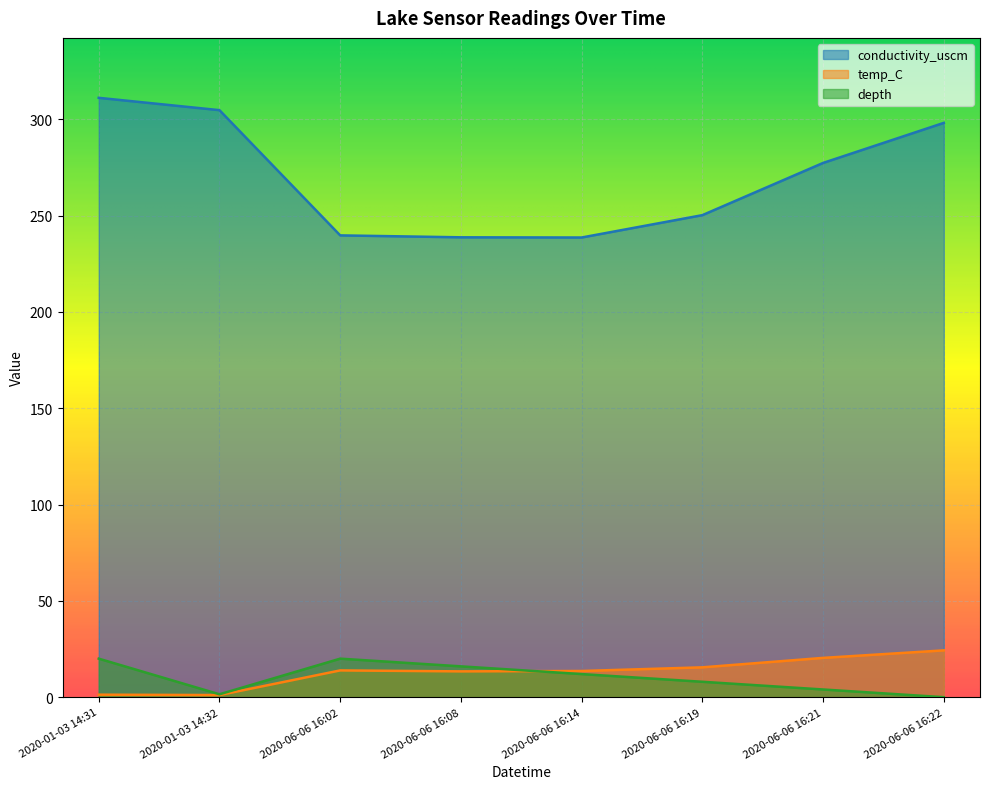

What position from the right is 2020-01-03 14:31?

8